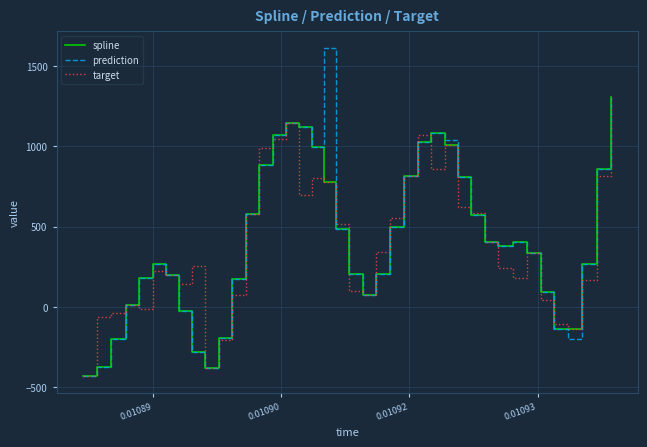

Is this an area chart (filled region under the line)?

No